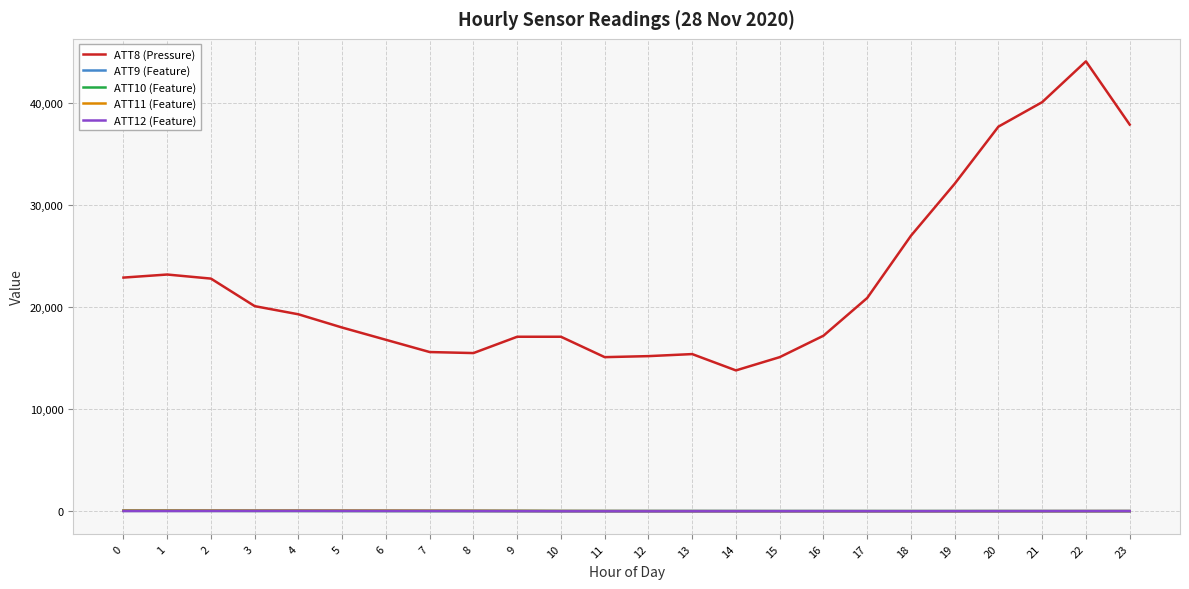

True or false: ATT9 (Feature) and ATT8 (Pressure) intersect in this chart.

False